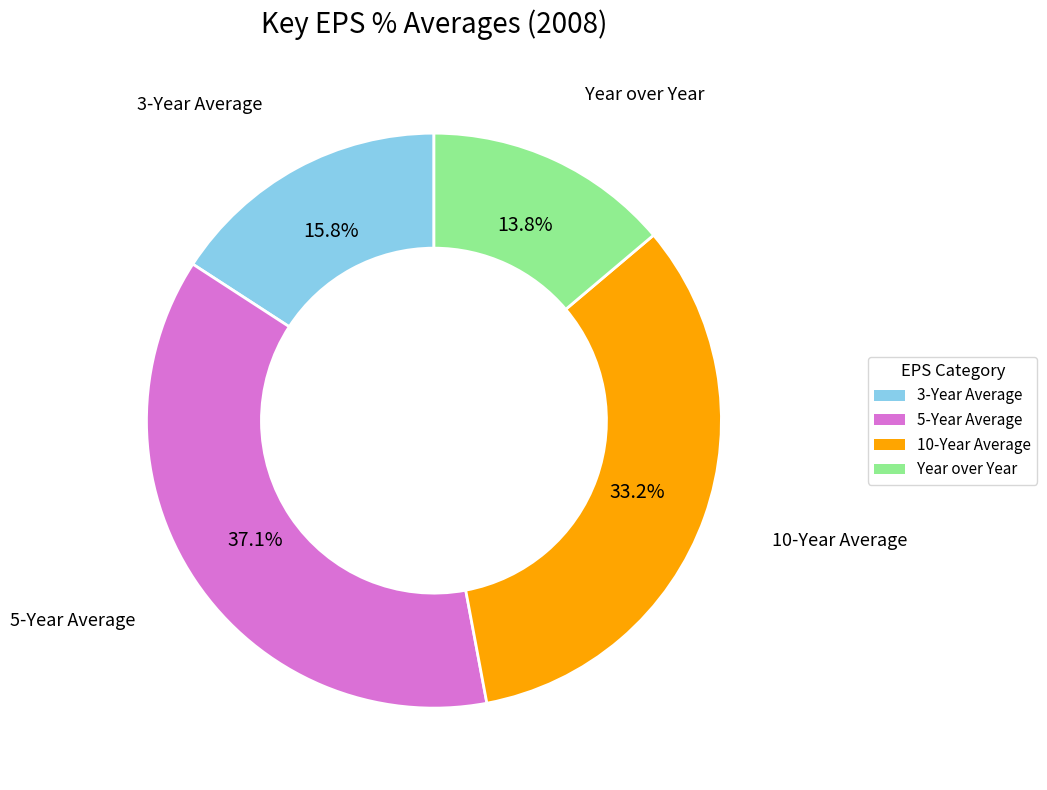

The 5-Year Average slice represents 44% of the pie. True or false?

False